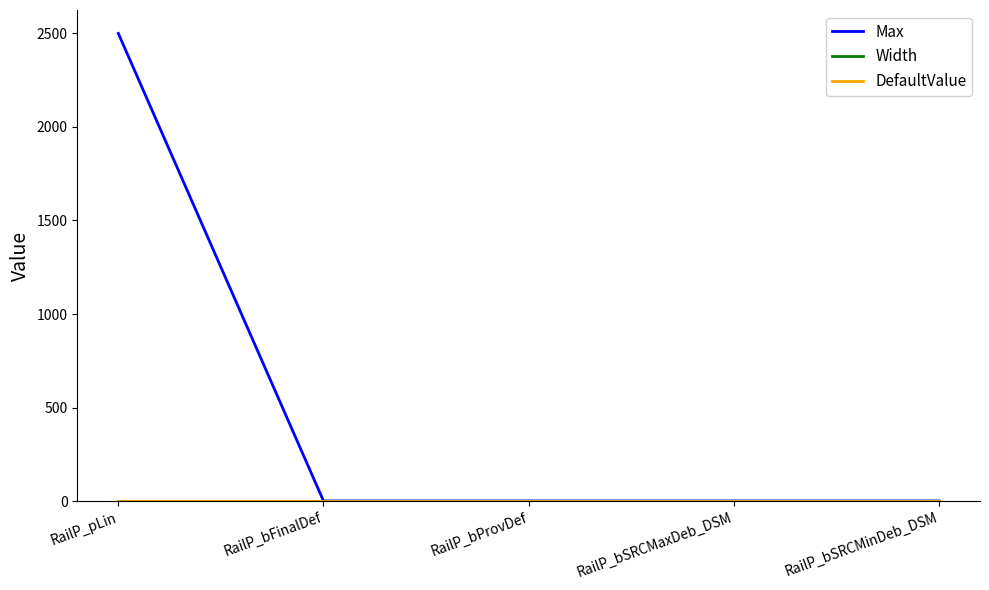

At which category is the sum across all series the highest?

RailP_pLin